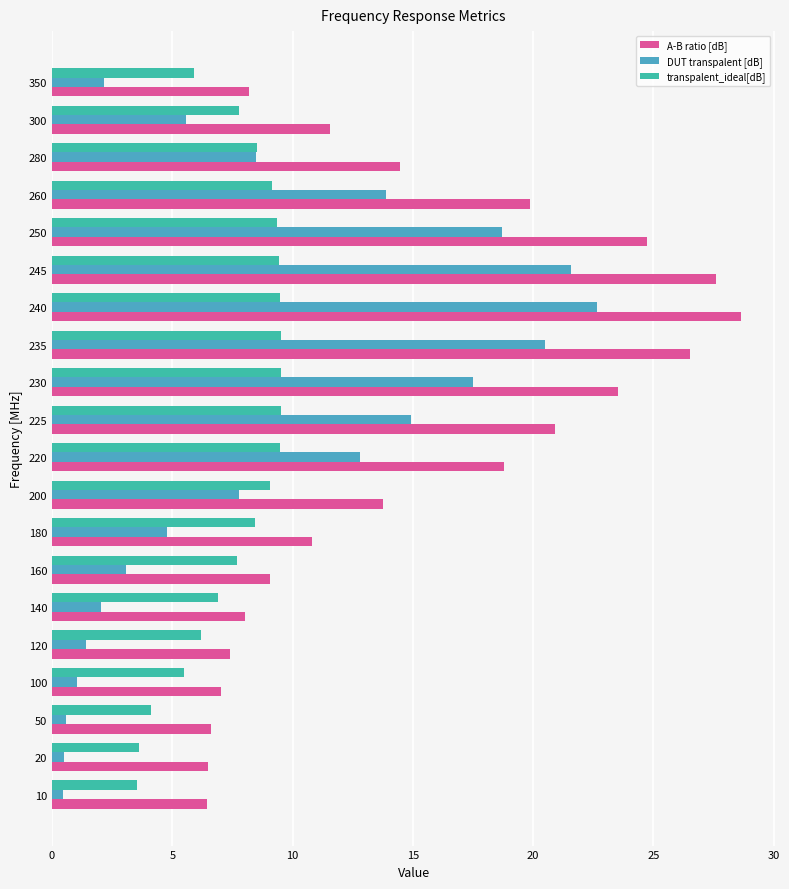

Where is A-B ratio [dB] nearest to the value 17?

220